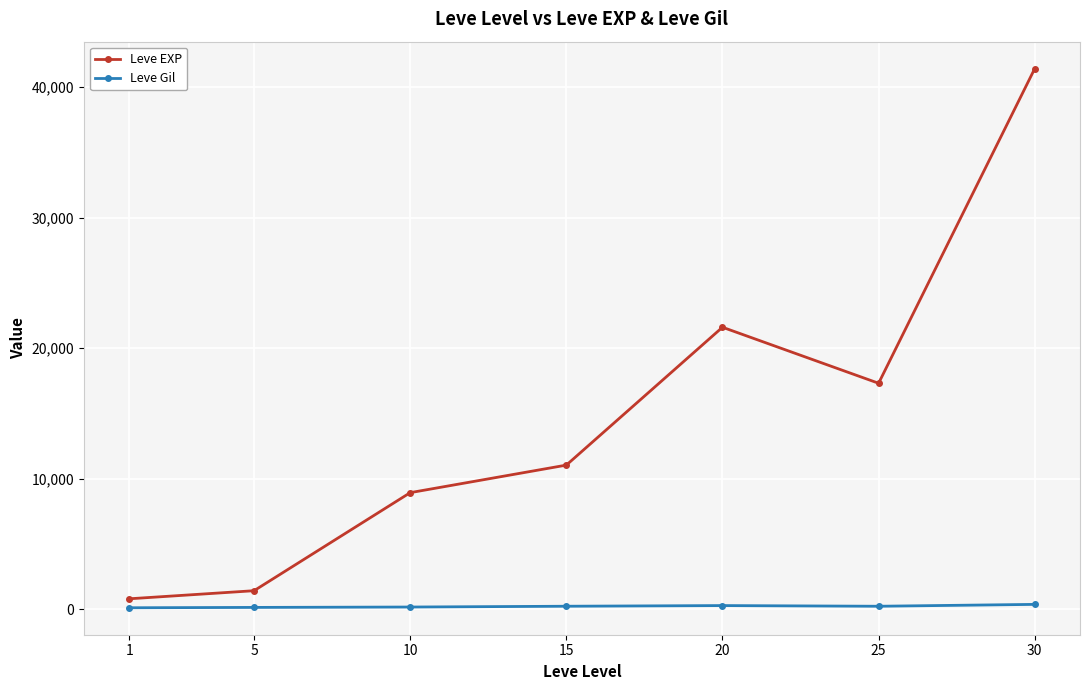

What is the highest value of the Leve Gil series?

372